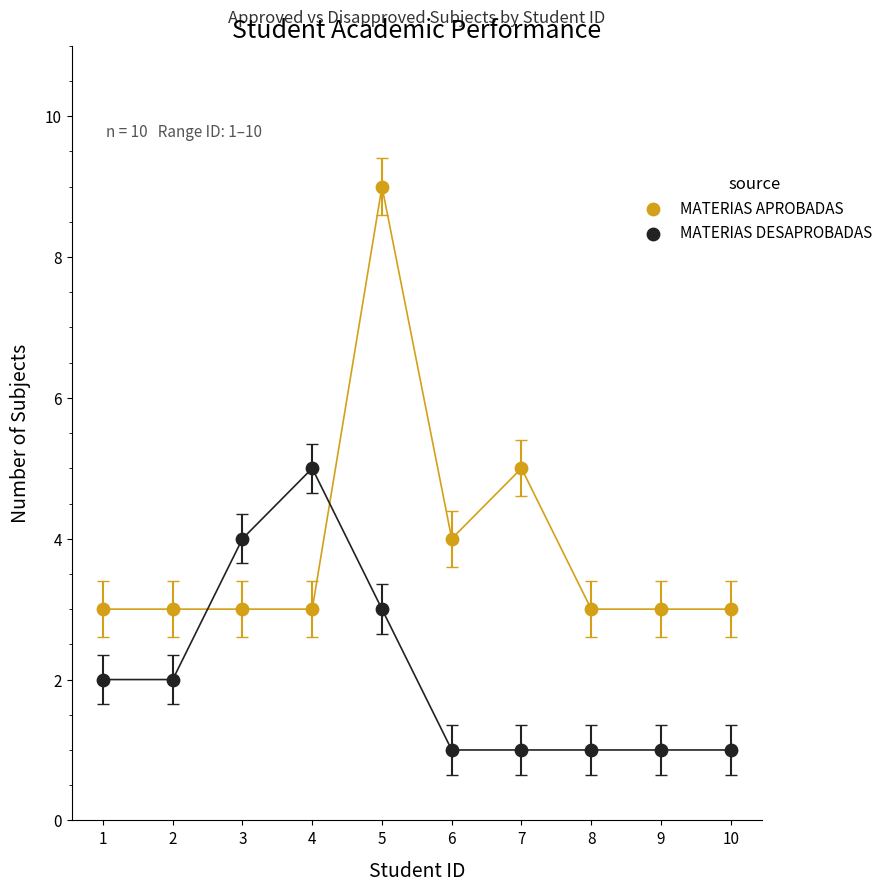

Which series has the widest spread of Y values?

MATERIAS APROBADAS